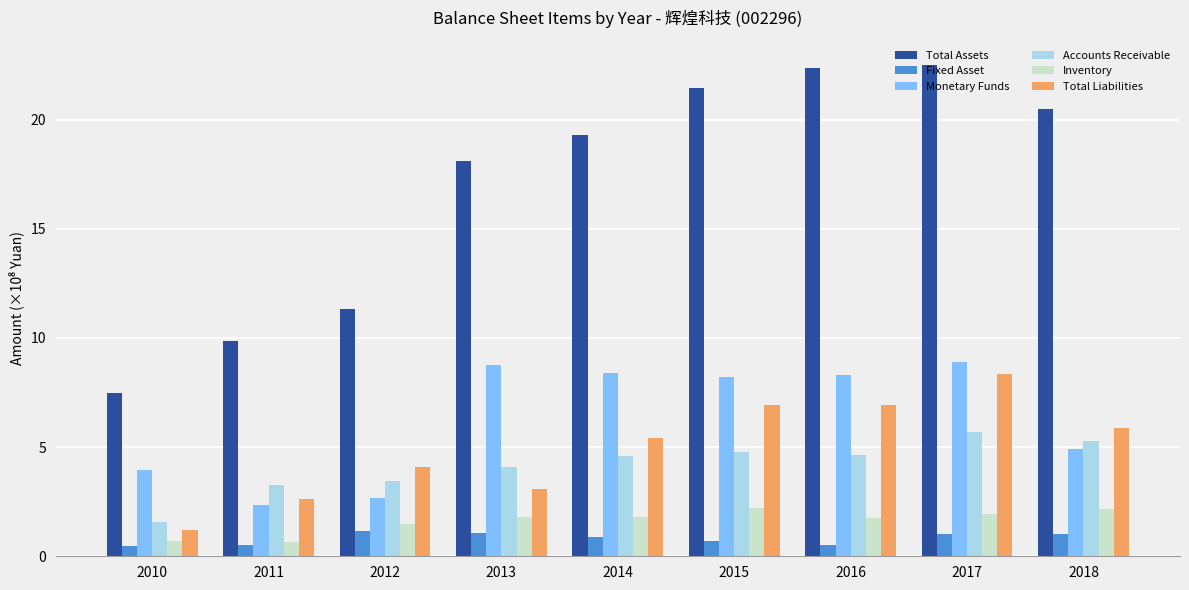

The Inventory series shows 0.6 at 2011. True or false?

True